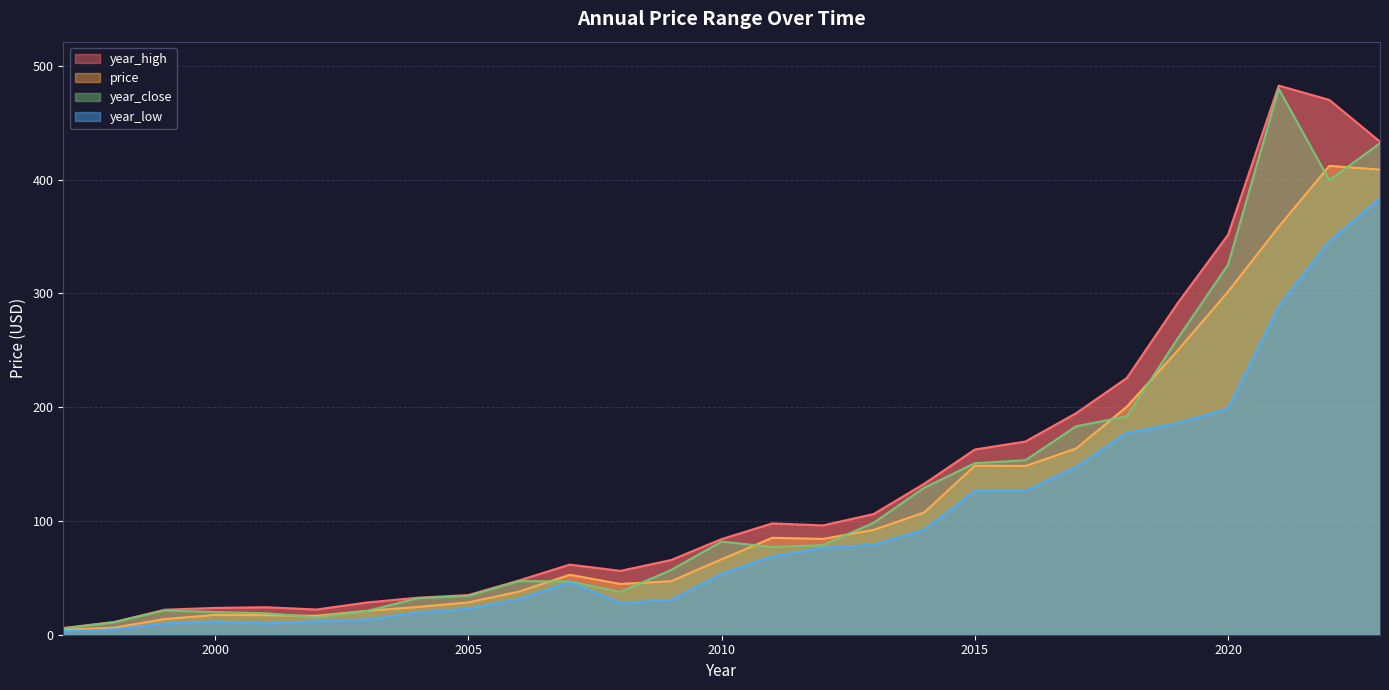

How many values in the year_close series are below 77?

13